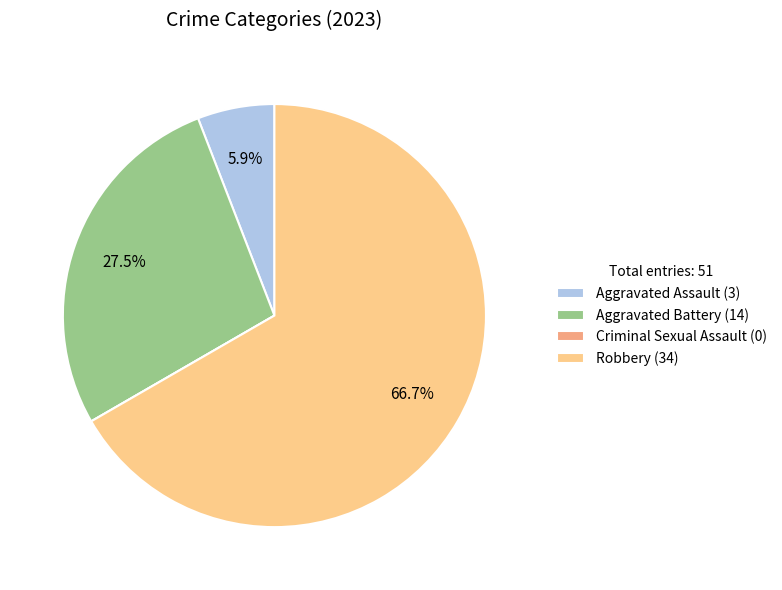

To the nearest percent, what is the difference between the Robbery and Aggravated Assault slice percentages?

61%